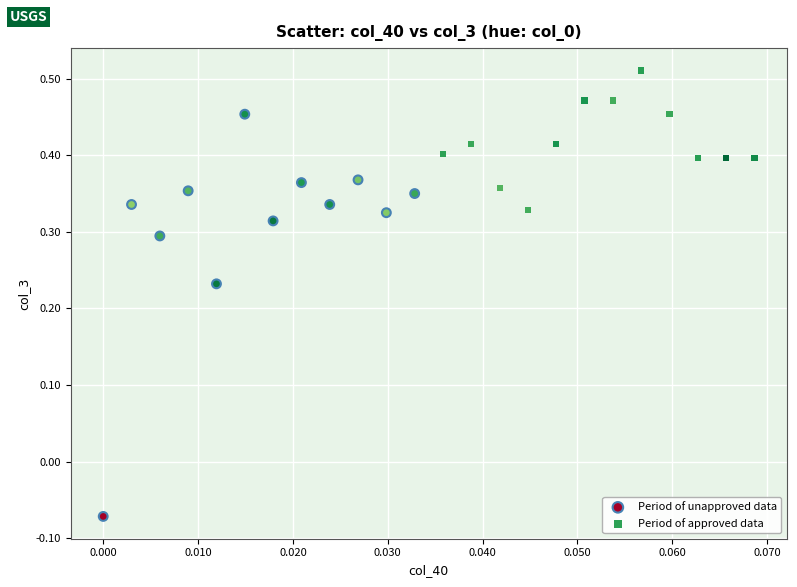

Which series reaches the maximum Y coordinate?

Period of approved data